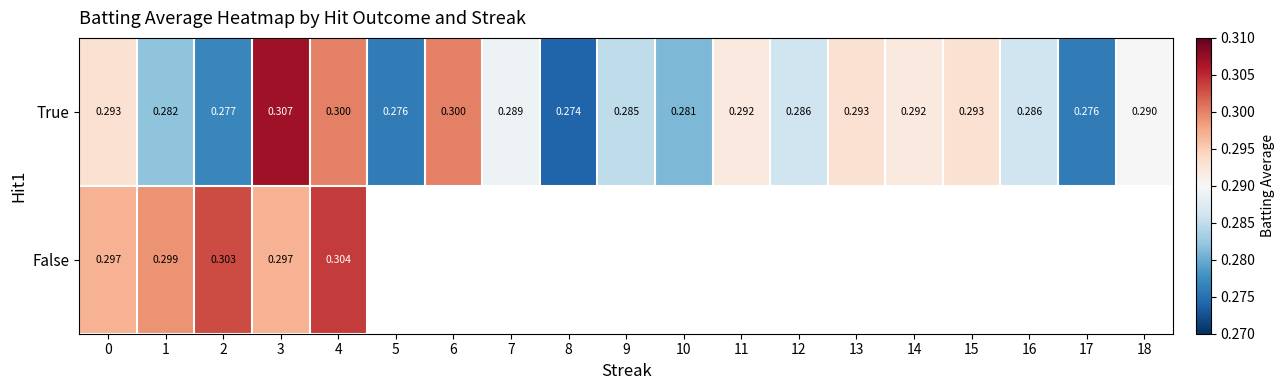

At which category does the chart reach its minimum across all series?

8